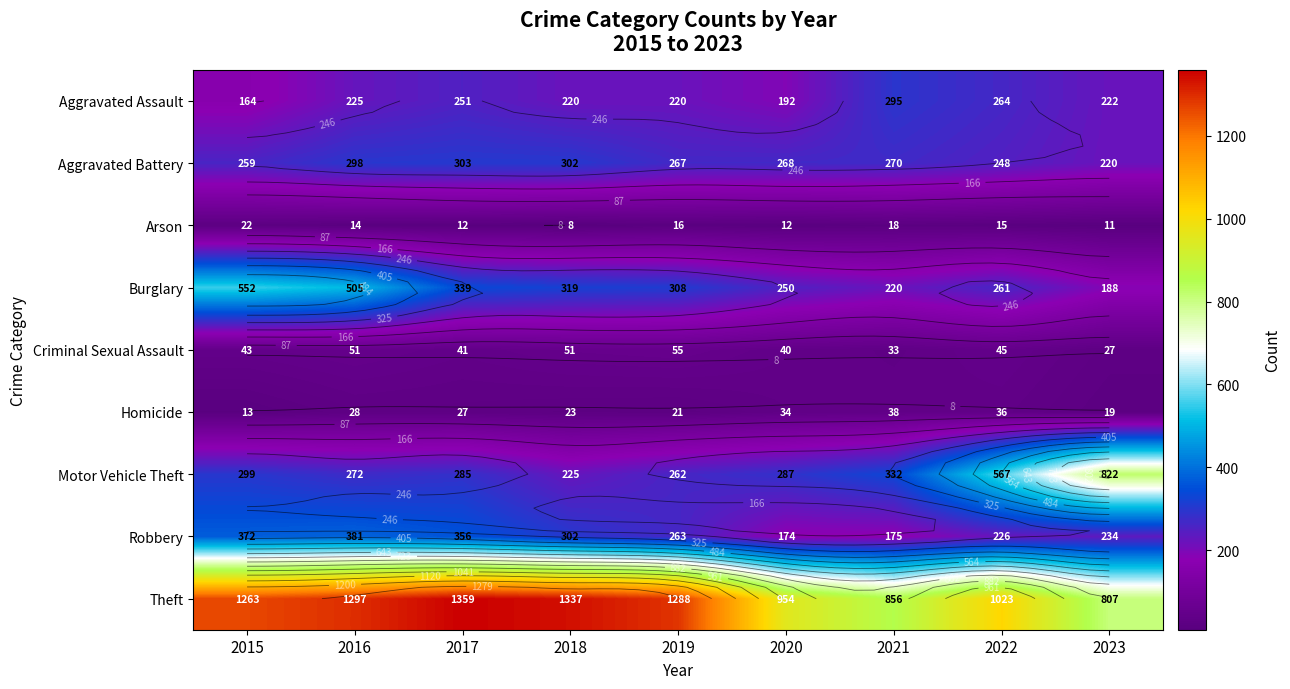

How many data points does each series have?

9